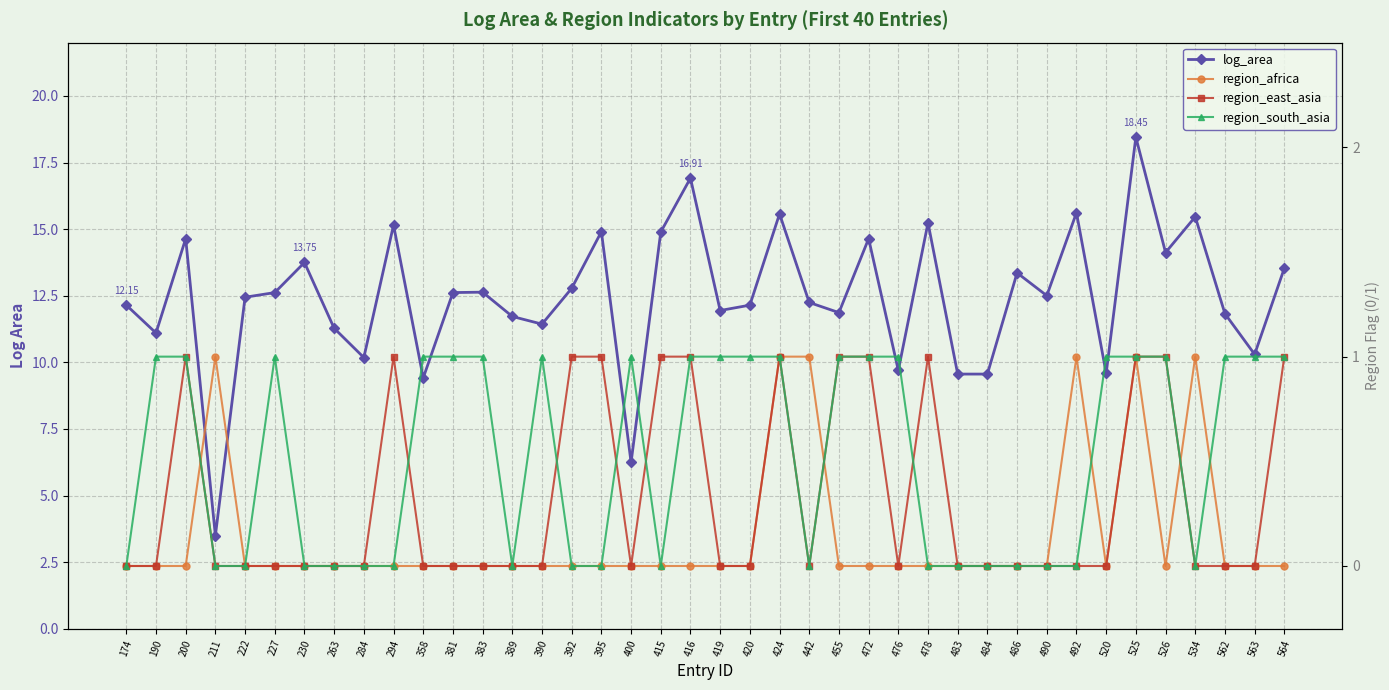

How many categories are shown in the chart?

40